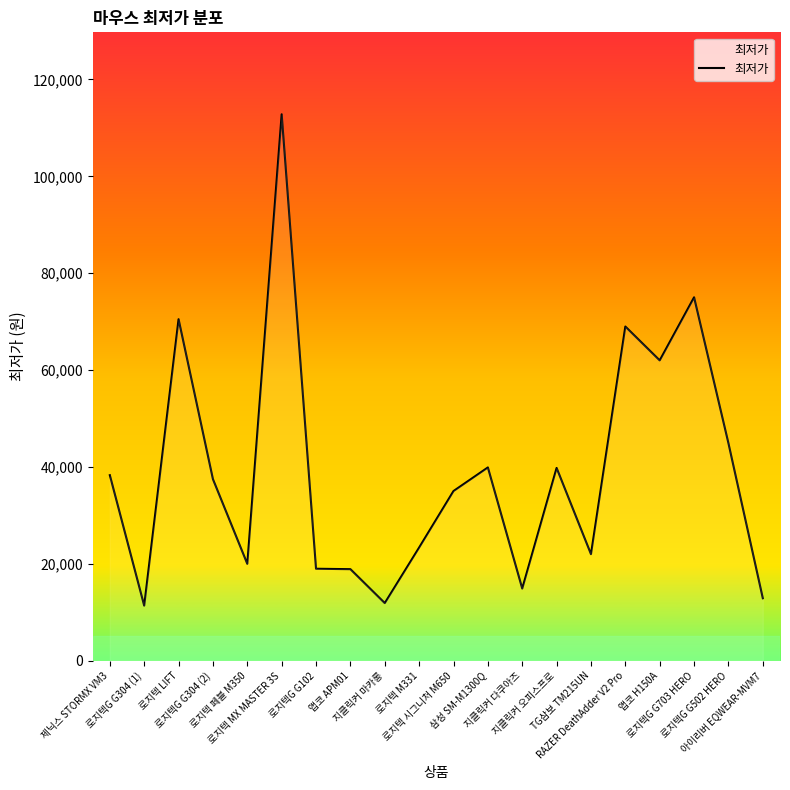

Where is the first local minimum?

로지텍G G304 (1)